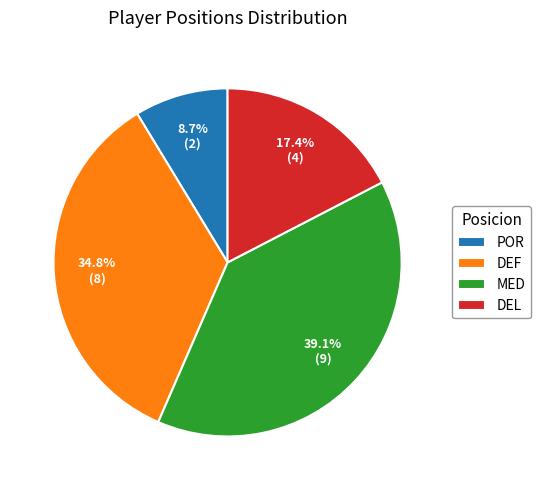

Rank the categories by value from lowest to highest.

POR, DEL, DEF, MED